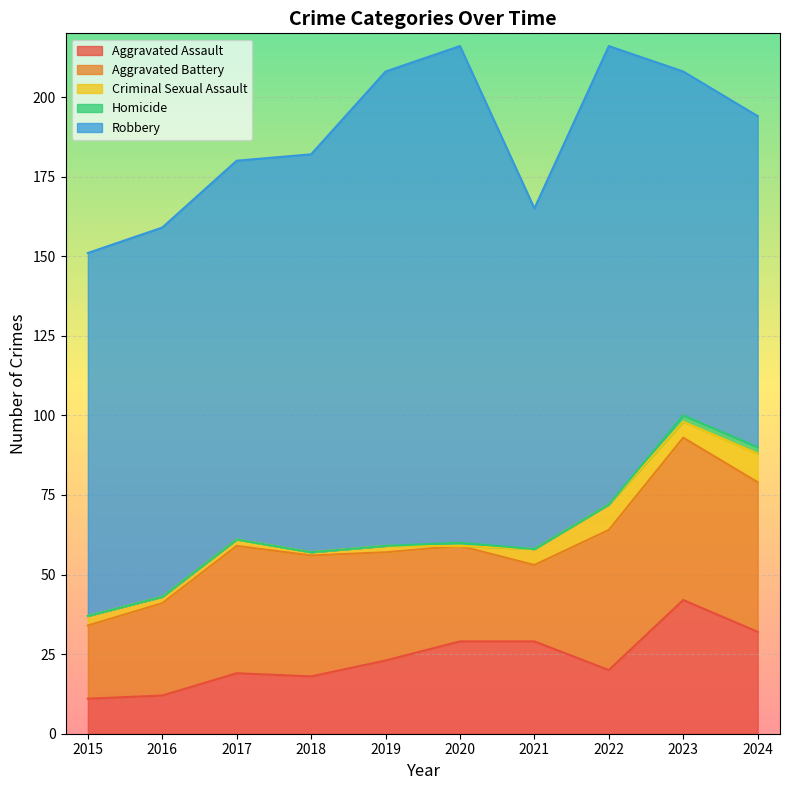

Does the chart display data point markers on the line(s)?

No